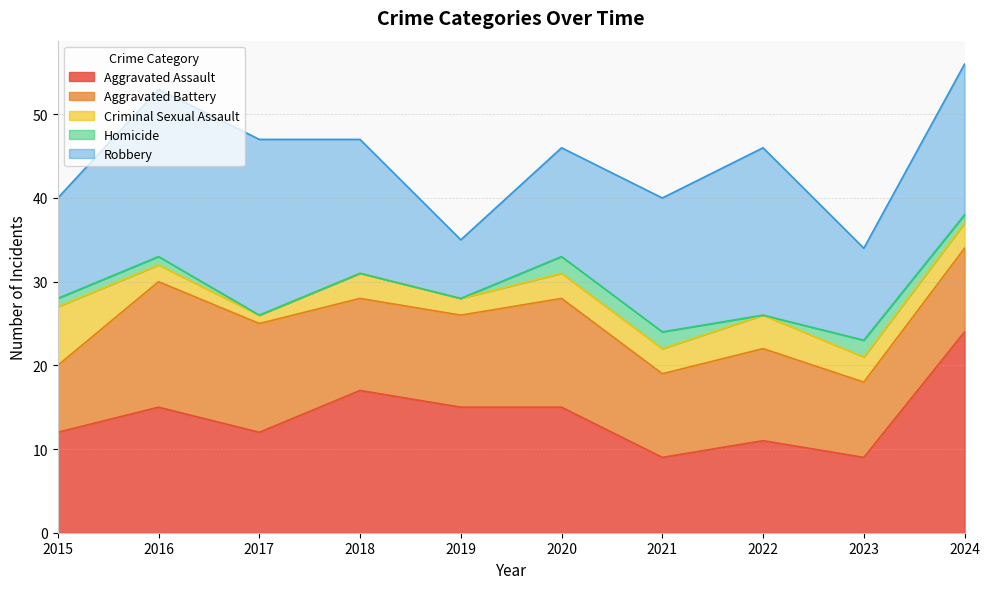

Reading left to right, what are all the values shown in this chart?

Aggravated Assault: 12	15	12	17	15	15	9	11	9	24
Aggravated Battery: 8	15	13	11	11	13	10	11	9	10
Criminal Sexual Assault: 7	2	1	3	2	3	3	4	3	3
Homicide: 1	1	0	0	0	2	2	0	2	1
Robbery: 12	20	21	16	7	13	16	20	11	18